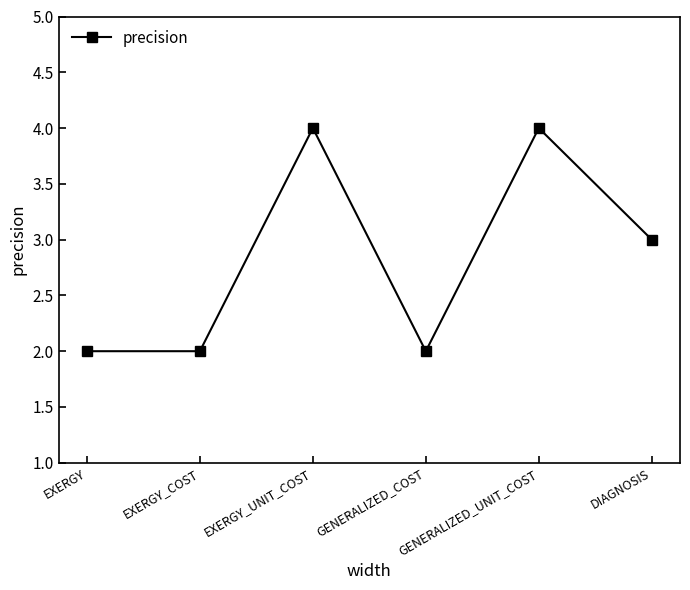

How many points are higher than both their immediate neighbors (excluding endpoints)?

2